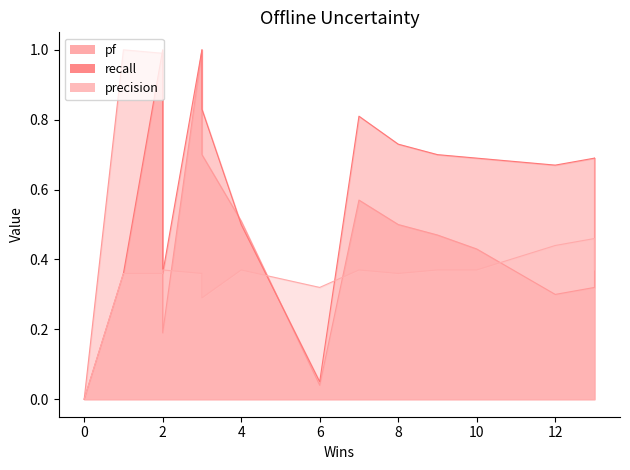

List the series in order of their peak value, lowest first.

precision, pf, recall